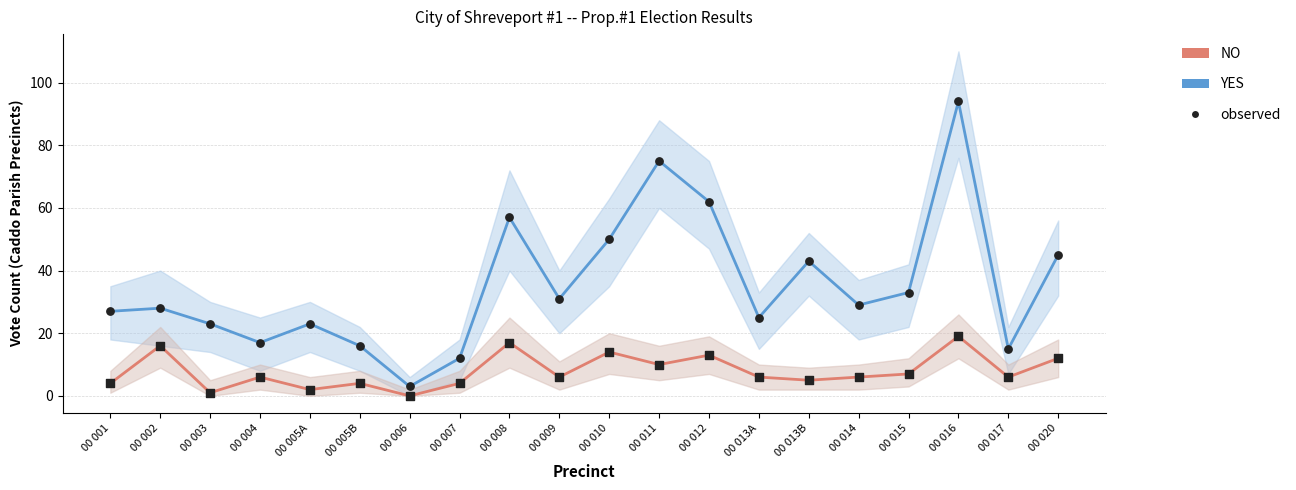

Is the value of NO at 00 013B greater than the value of observed YES at 00 005A?

No